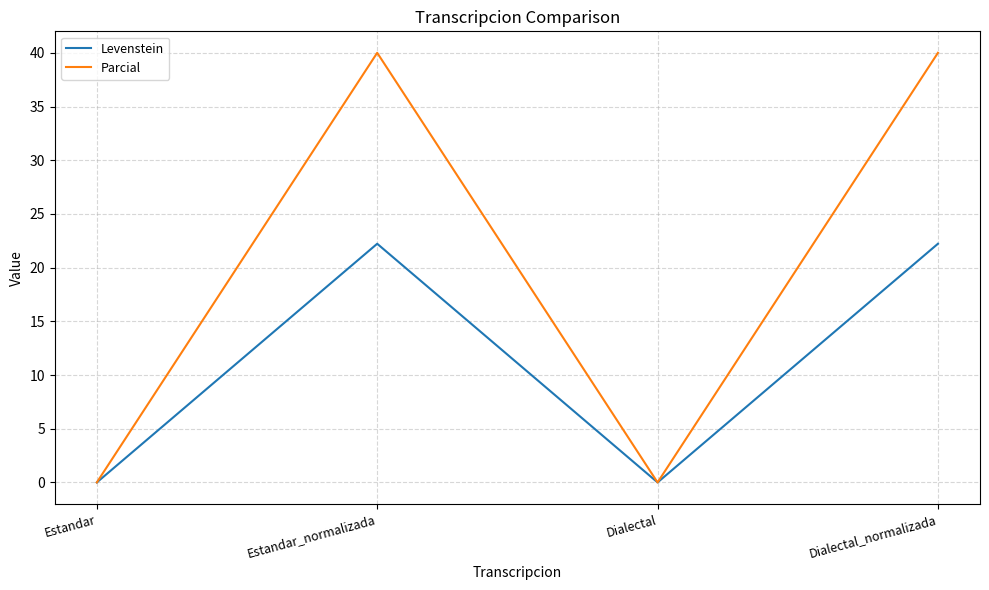

What is the difference between the Parcial values at Dialectal and Dialectal_normalizada?

40.0